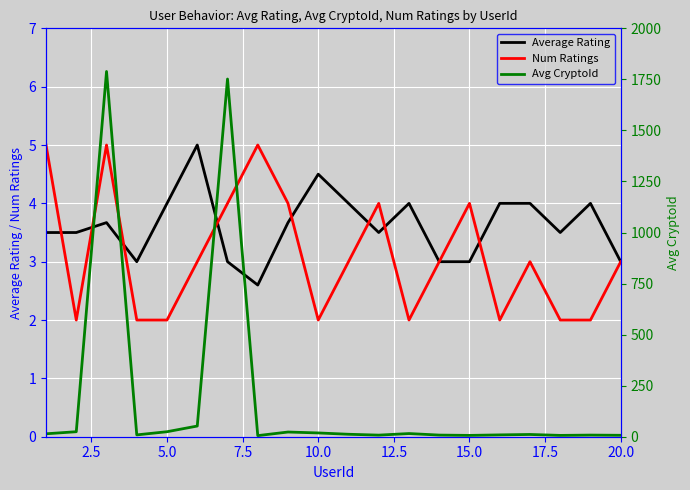

Does the chart display data point markers on the line(s)?

No